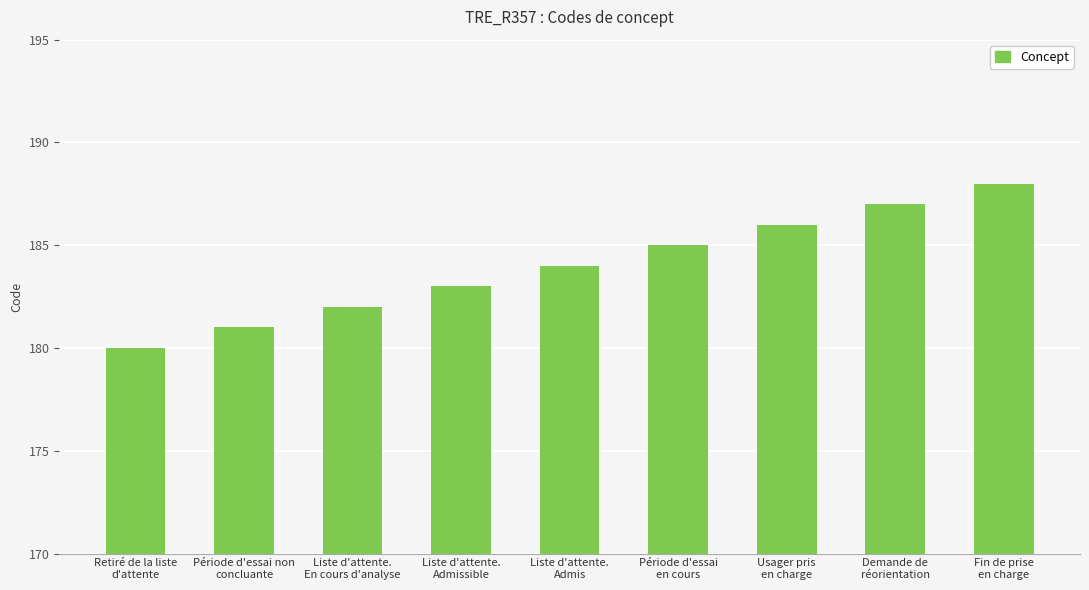

List the labels in order of value, largest first.

Fin de prise
en charge, Demande de
réorientation, Usager pris
en charge, Période d'essai
en cours, Liste d'attente.
Admis, Liste d'attente.
Admissible, Liste d'attente.
En cours d'analyse, Période d'essai non
concluante, Retiré de la liste
d'attente